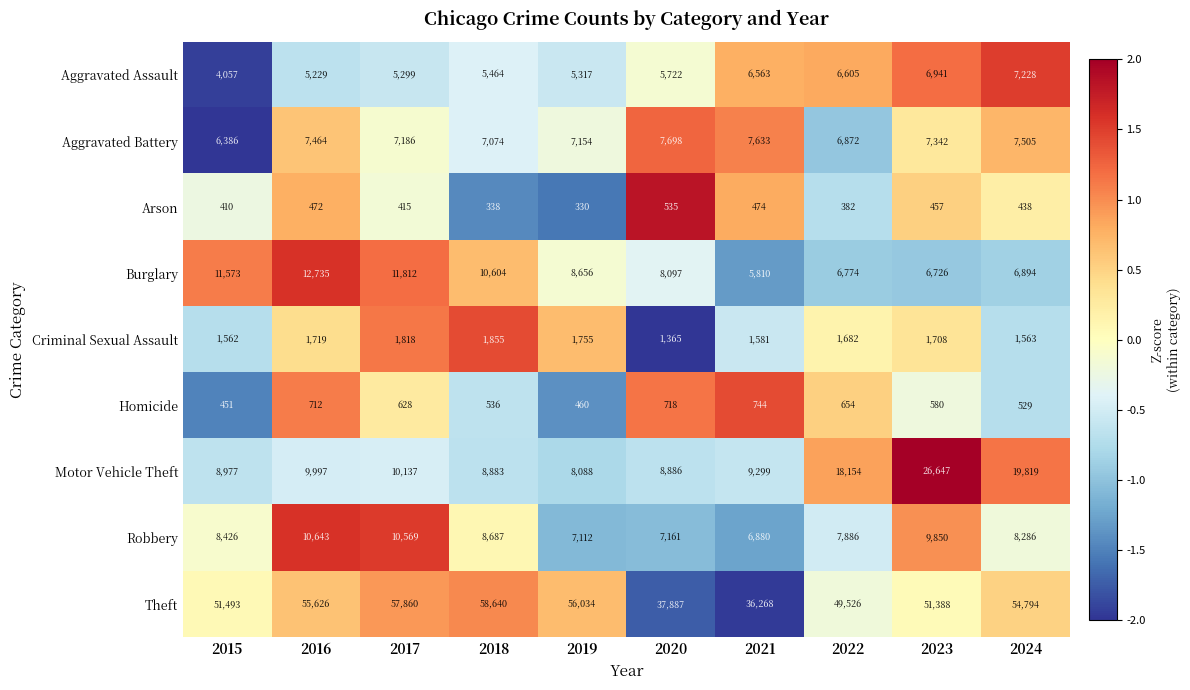

How many categories are shown in the chart?

10